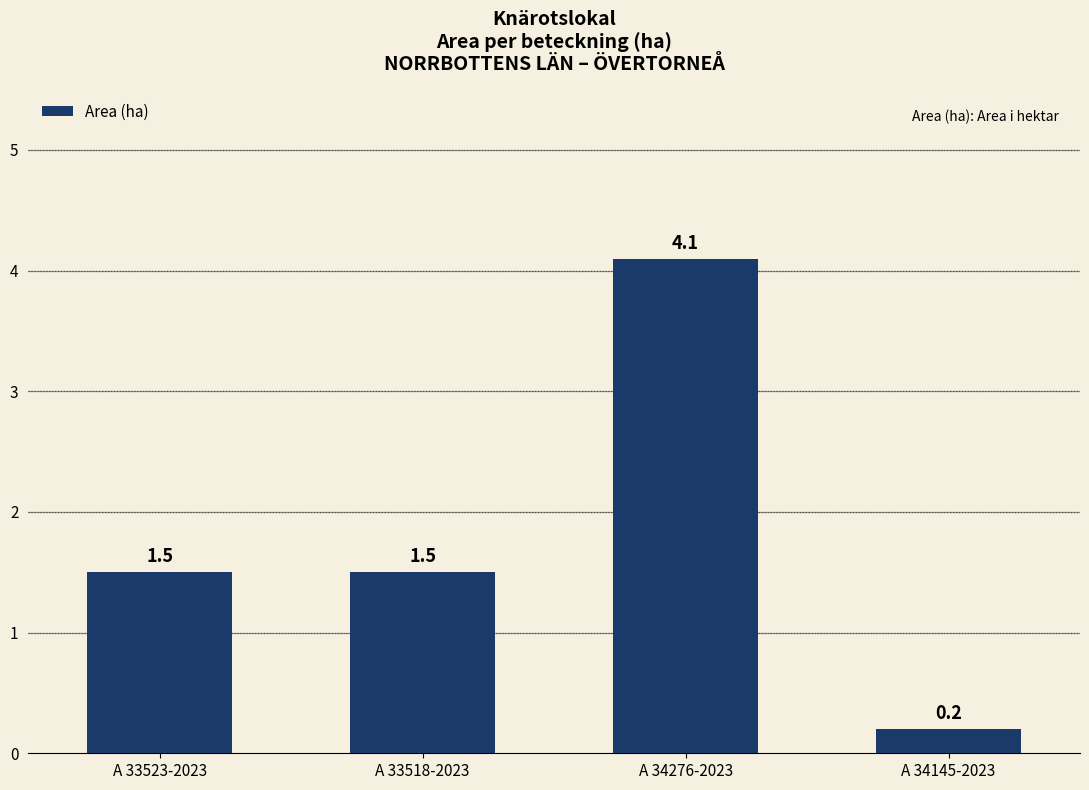

What is the value of the 3rd bar from the left?

4.1